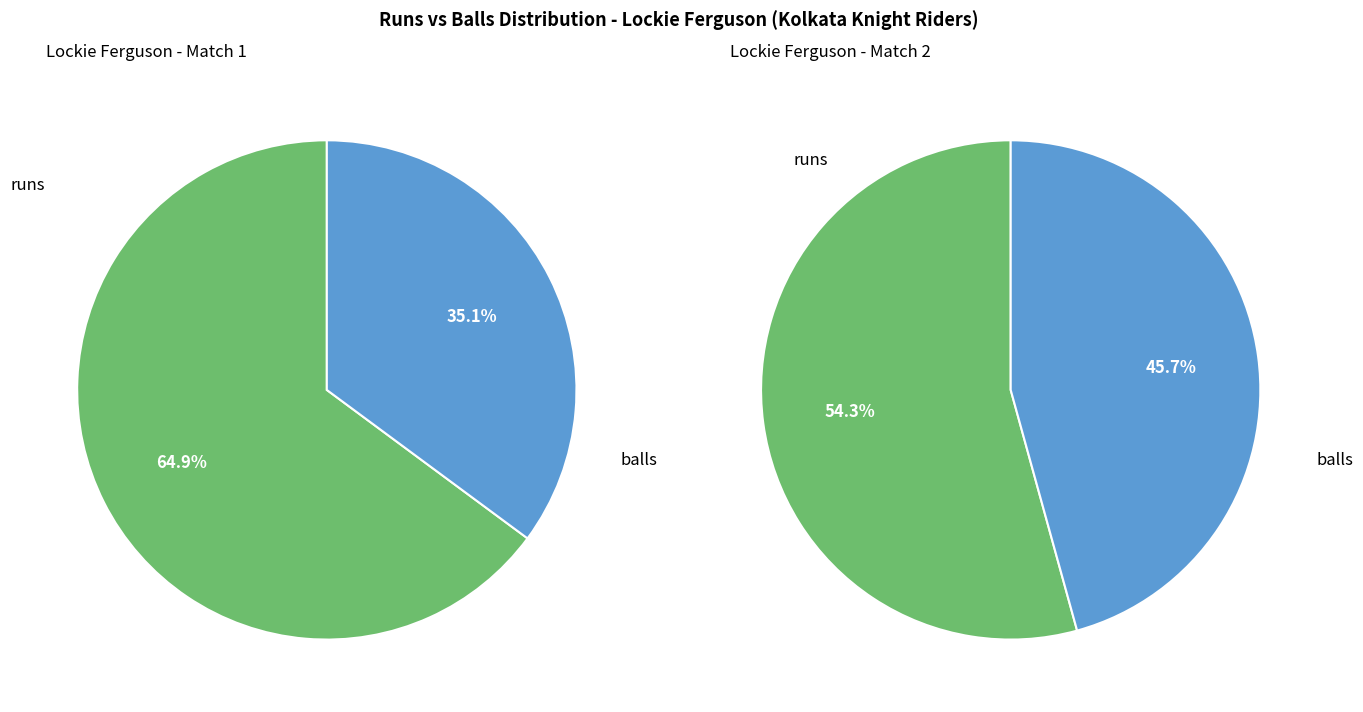

To the nearest percent, what is the difference between the 0 and 1 slice percentages?

30%